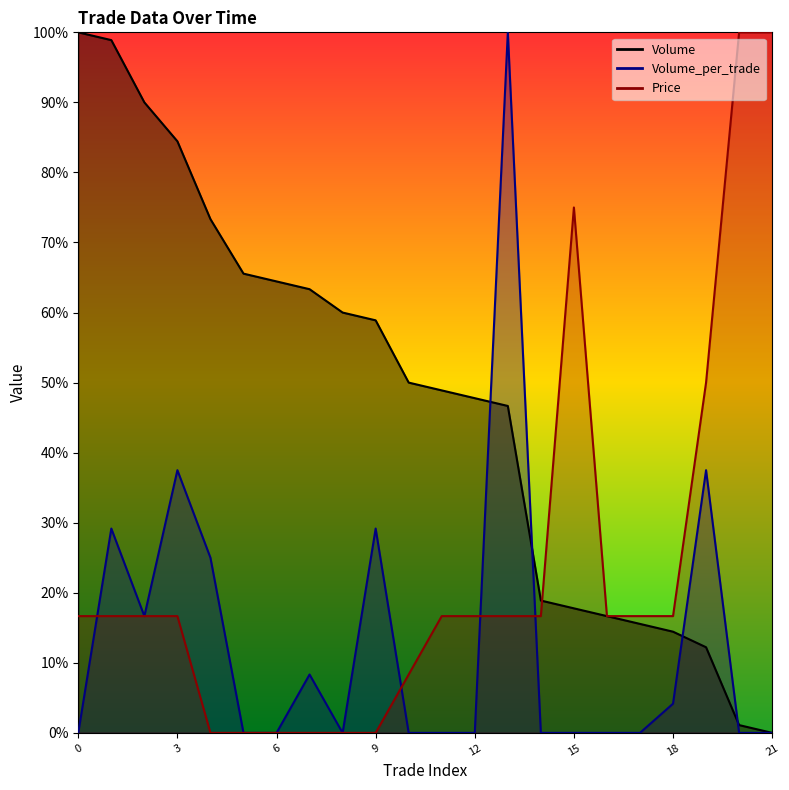

How many lines are shown in the chart?

3